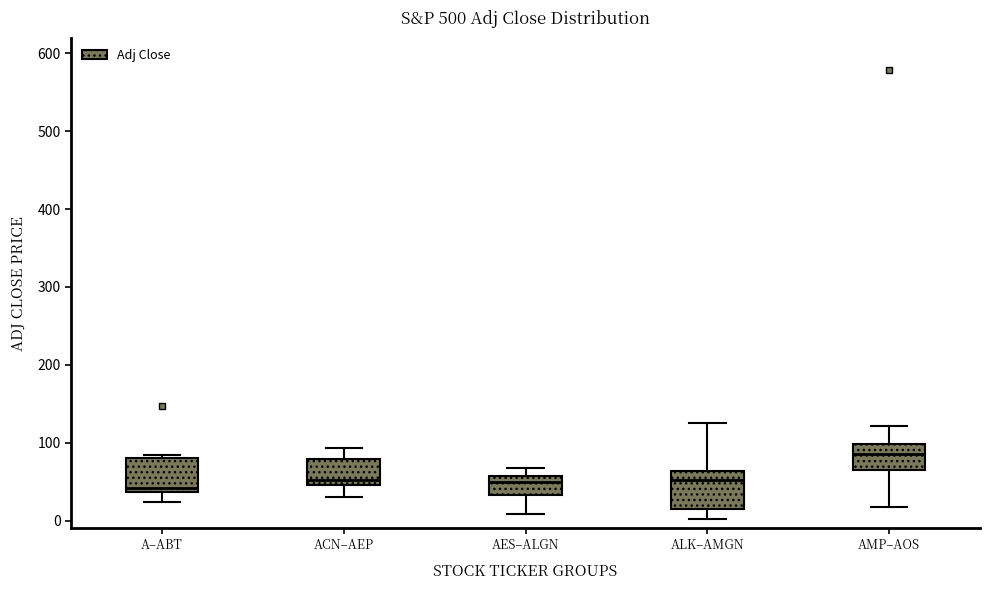

Where does the upper whisker of the box for ACN–AEP end on the y-axis? The values are not printed on the chart, so give them approximately, as read against the axis.

90